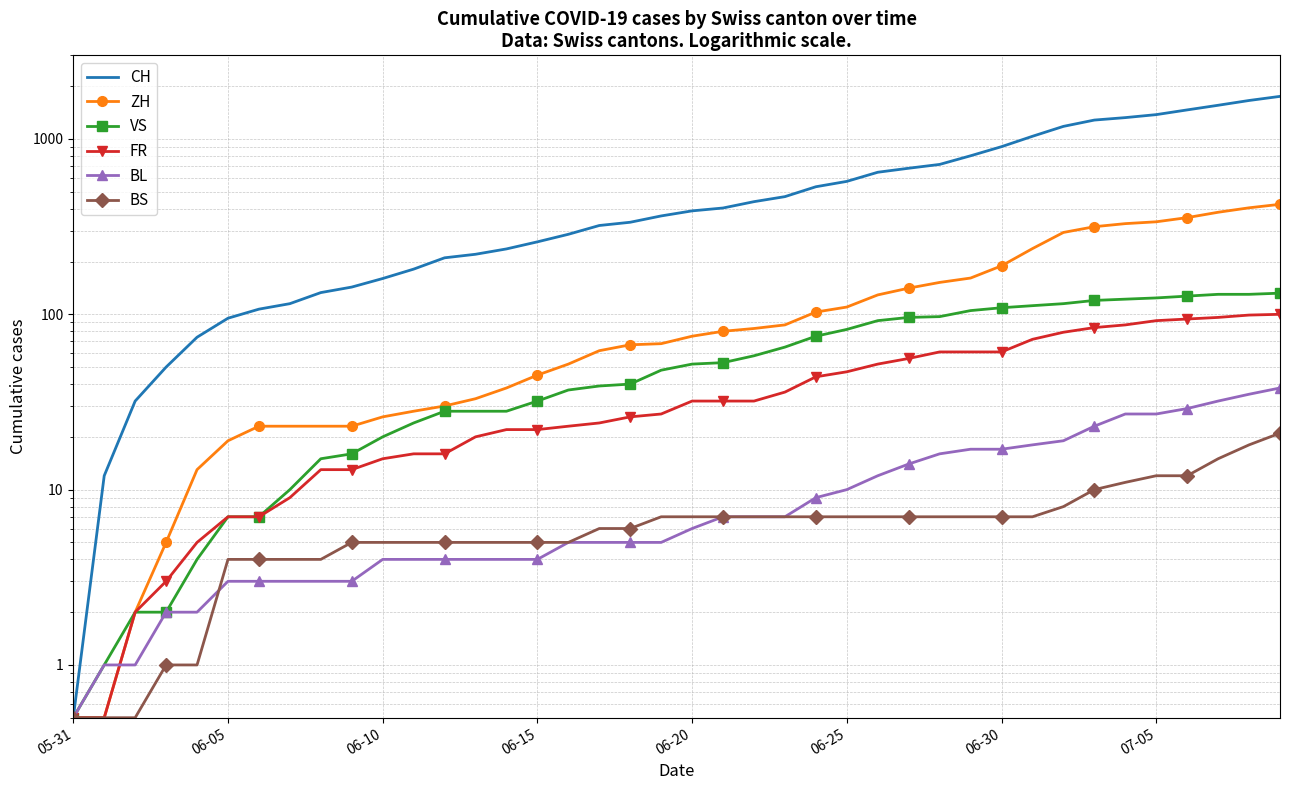

How many values in the ZH series exceed 75?

19